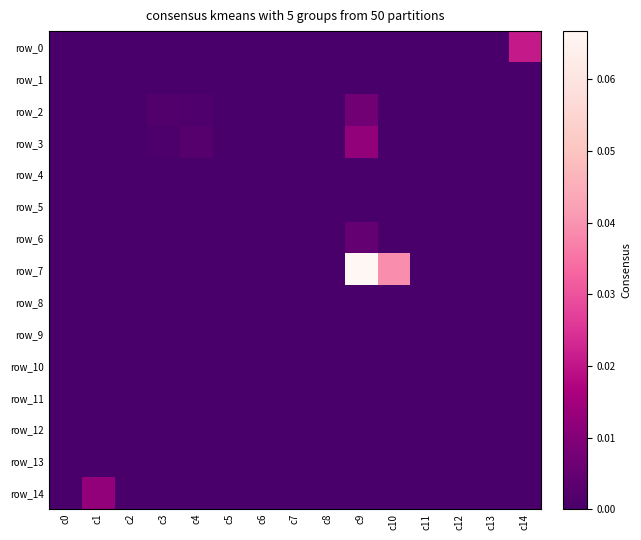

What is the maximum value shown in the chart?

0.1